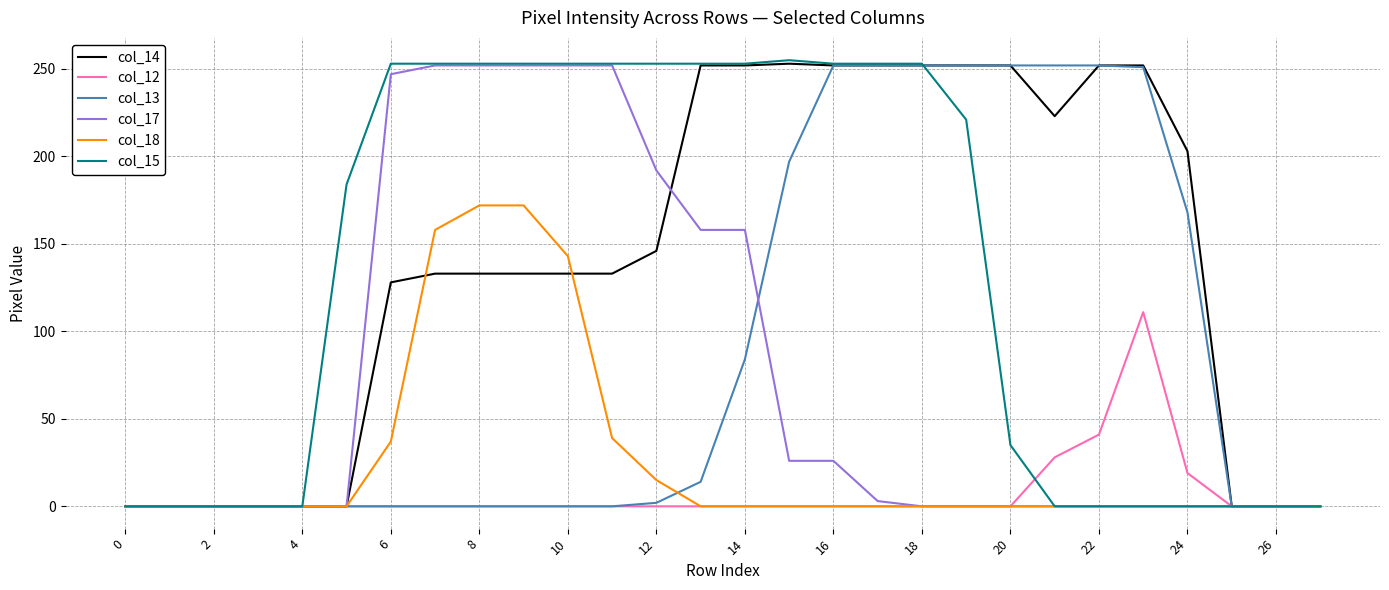

What is the greatest value displayed?

255